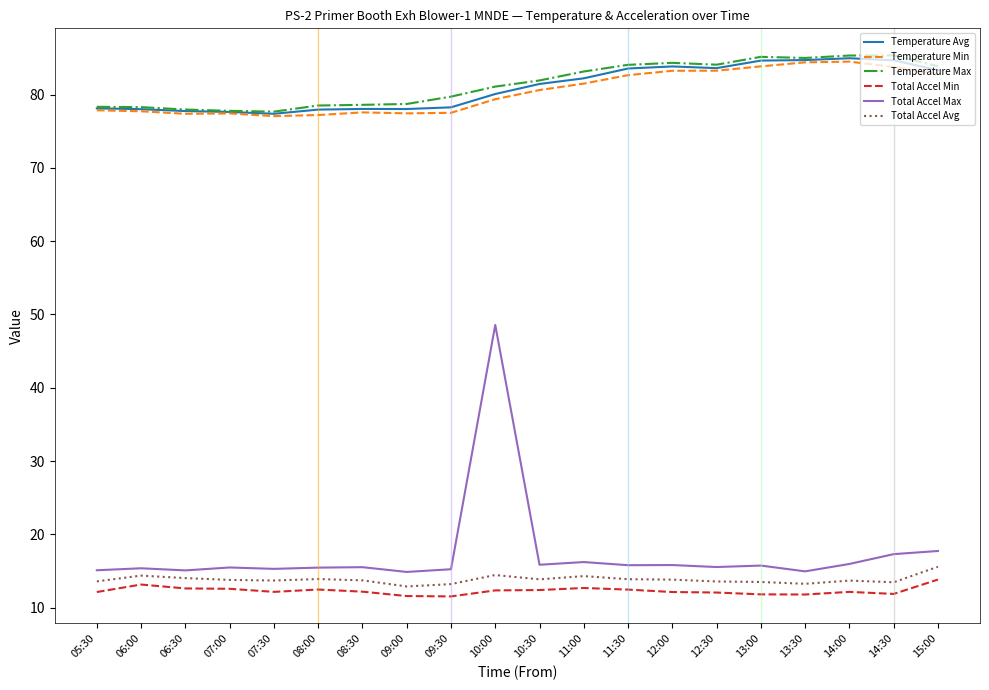

What is the maximum value for Temperature Avg?

85.0